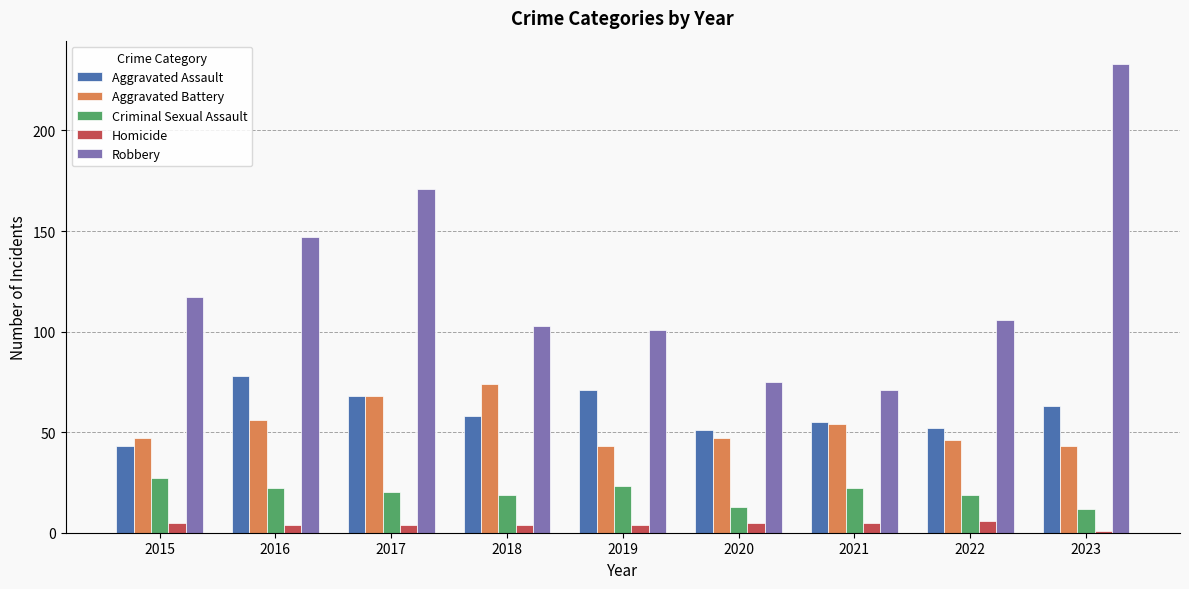

At how many categories does at least one series exceed 67?

9